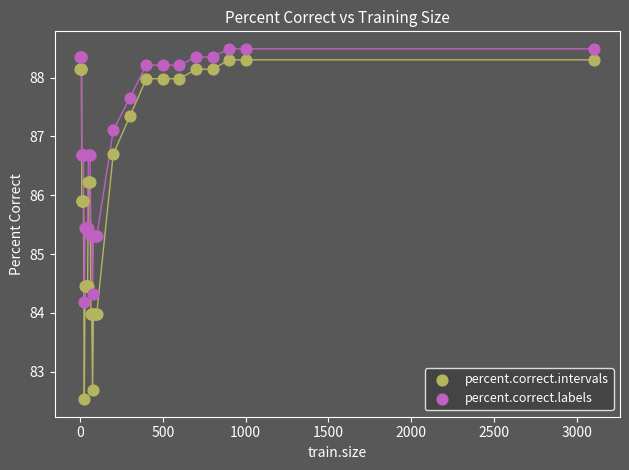

Which series reaches the minimum Y coordinate?

percent.correct.intervals